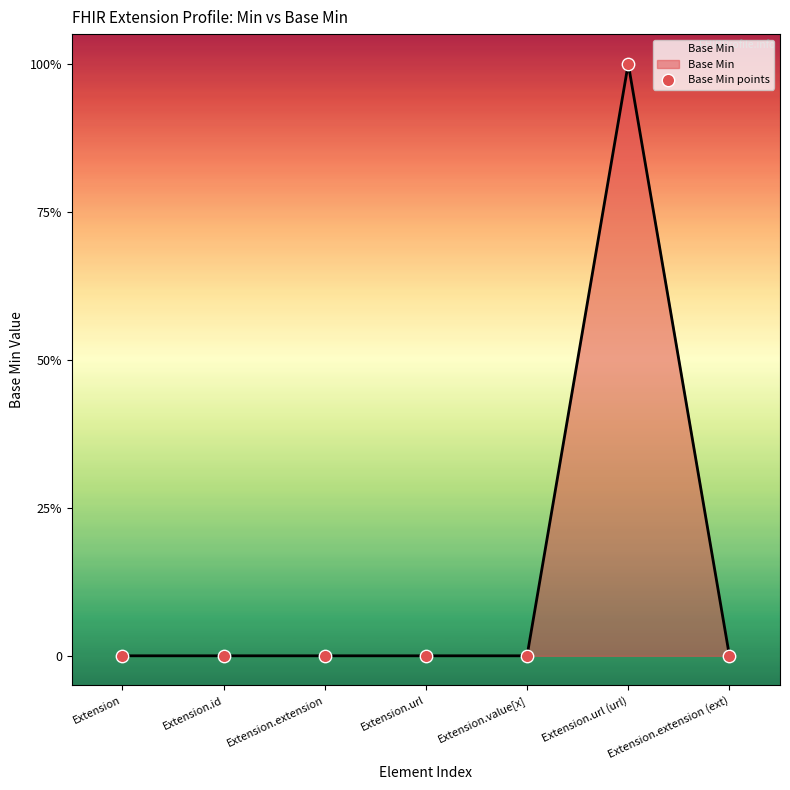

What is the change in value from Extension.extension to Extension.url (url)?

+1